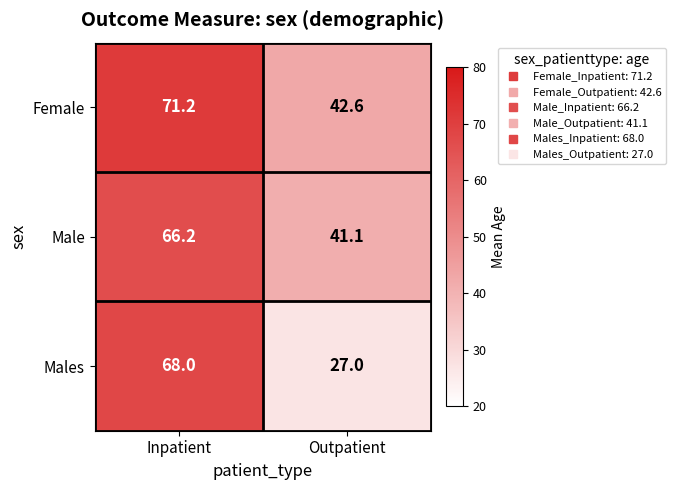

Reading left to right, what are all the values shown in this chart?

Female: 71.2	42.6
Male: 66.2	41.1
Males: 68.0	27.0